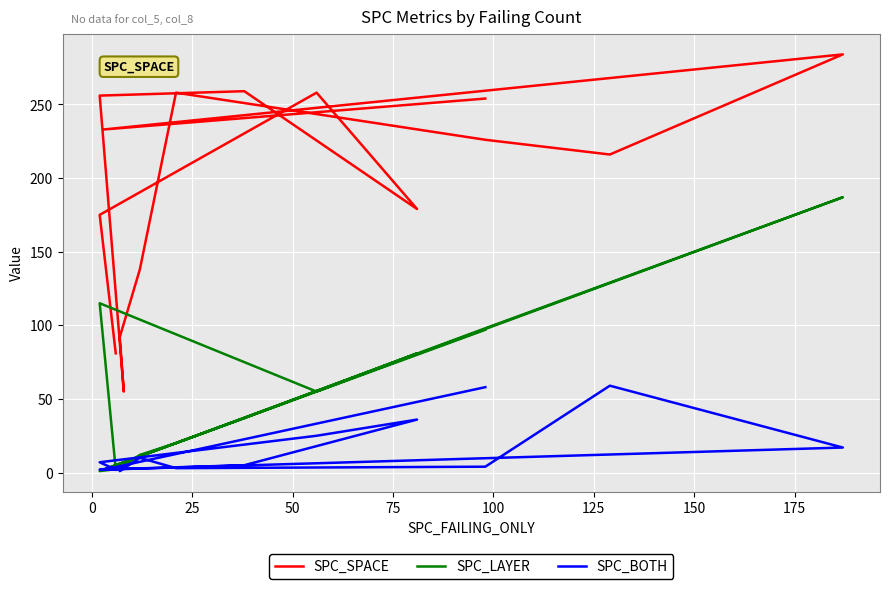

In SPC_SPACE, how many points are lower than both neighbors (excluding endpoints)?

4